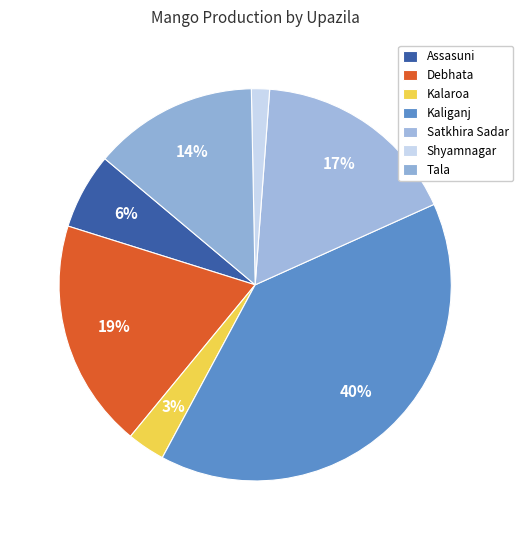

Is there a majority slice in this chart?

No